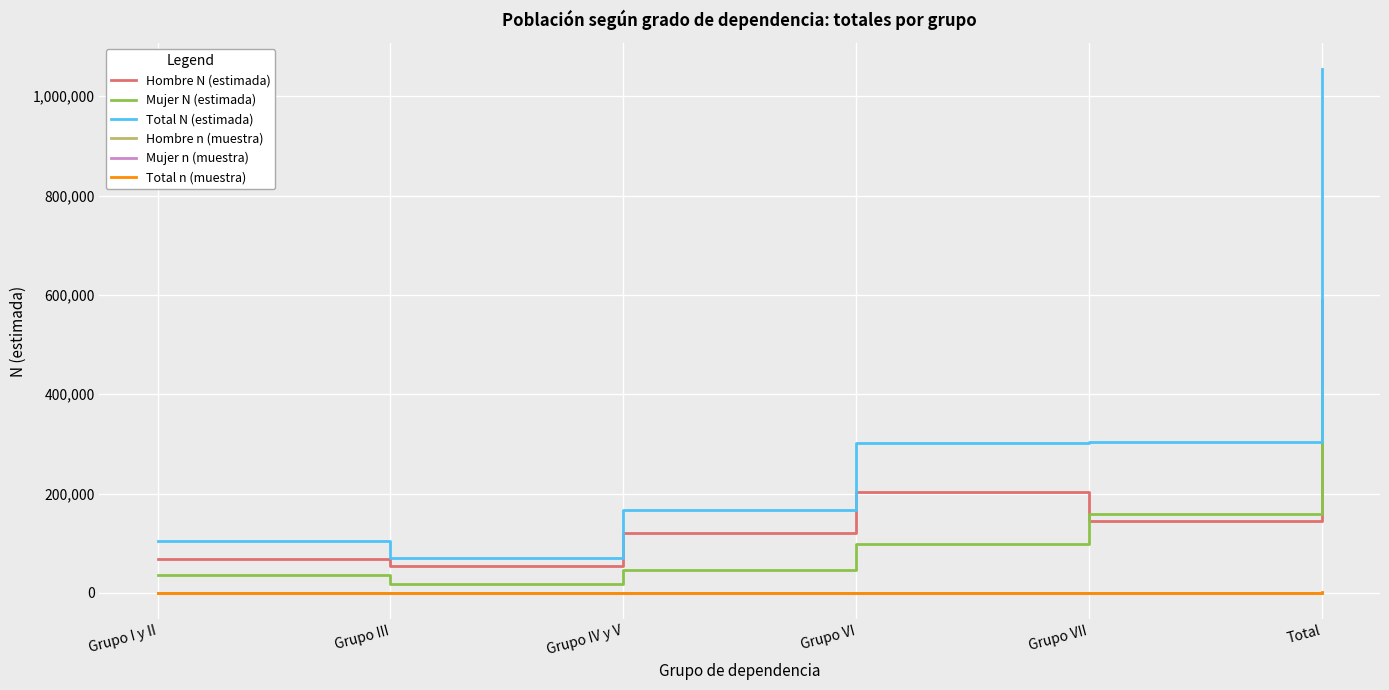

At which category is the sum across all series the highest?

Total